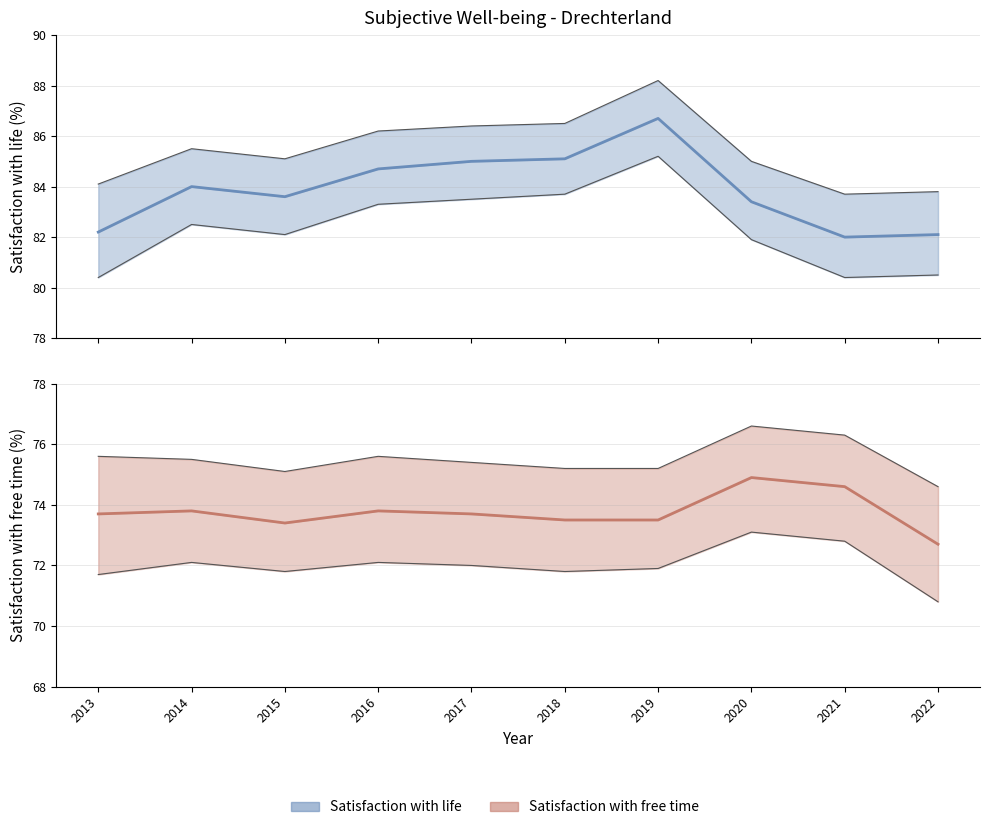

True or false: Satisfaction with life and Satisfaction with free time_onder cross at least once.

False